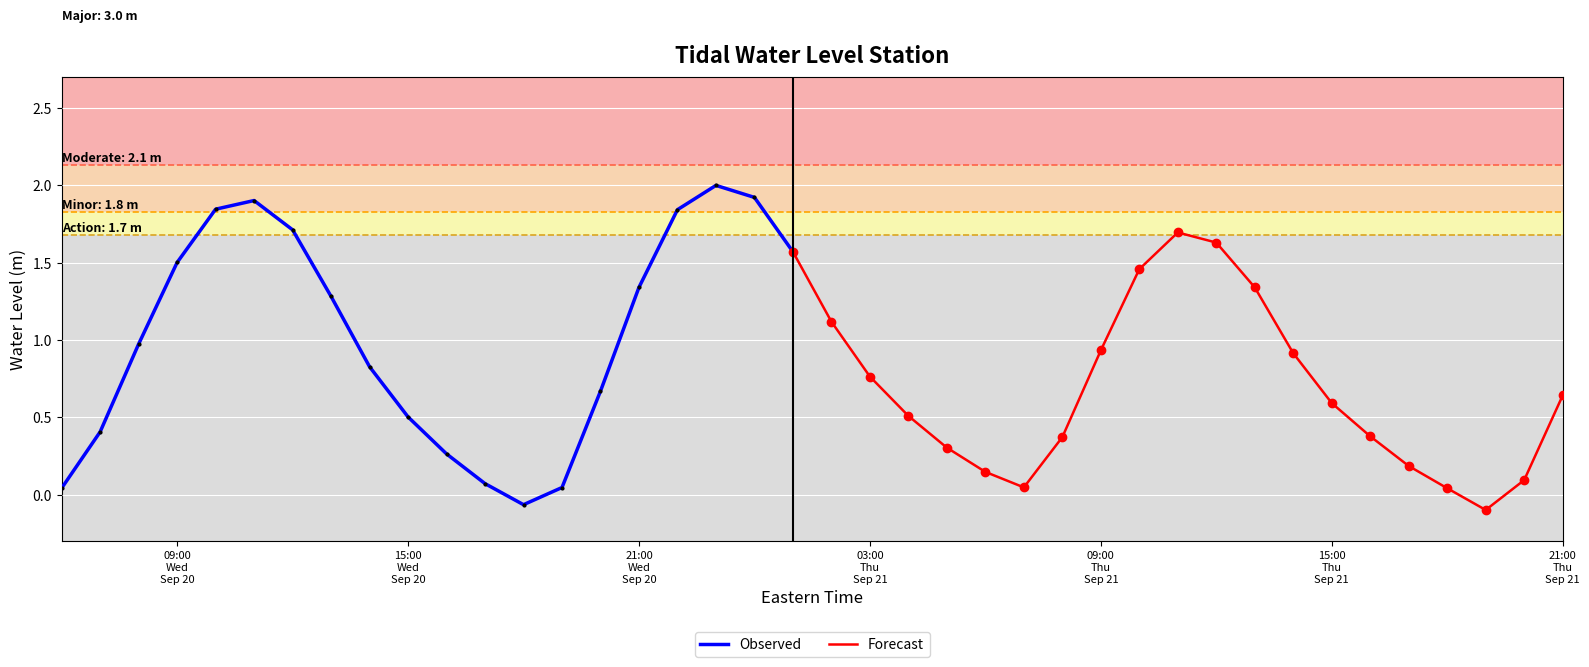

The chart shows a value of 1.5 at 2023-09-21 10:00:00. True or false?

True